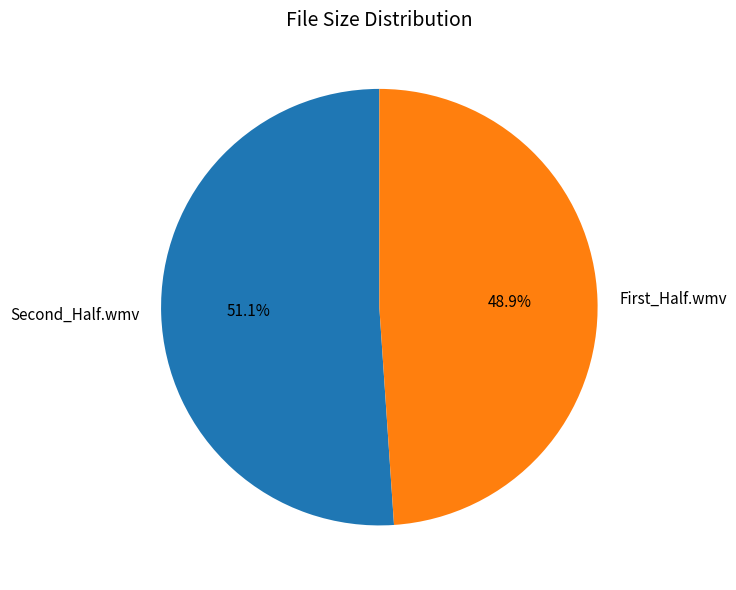

To the nearest percent, what is the combined percentage of First_Half.wmv and Second_Half.wmv?

100%